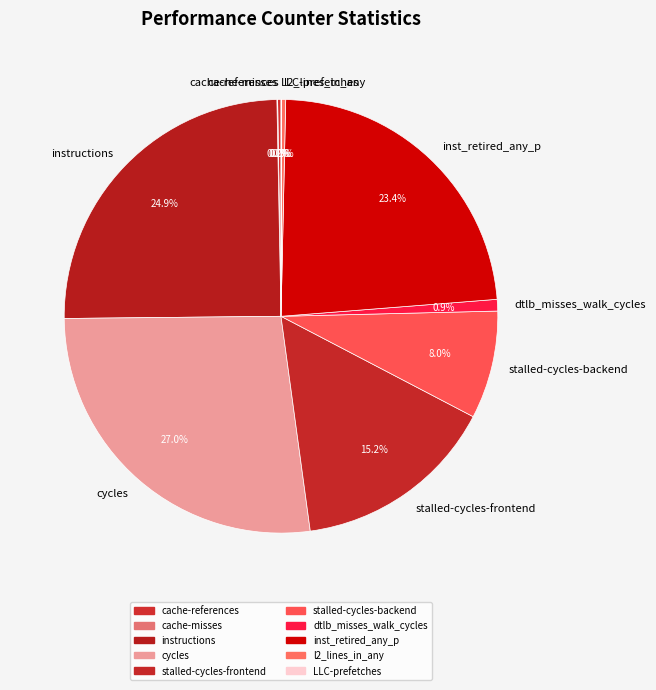

What is the total percentage of cycles and inst_retired_any_p?

50.4%